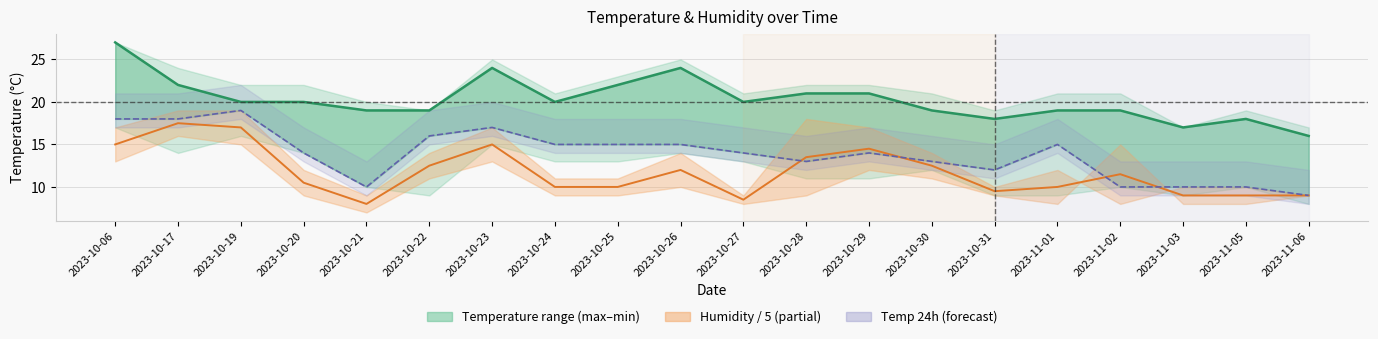

True or false: temp_min and hum_18 intersect in this chart.

False